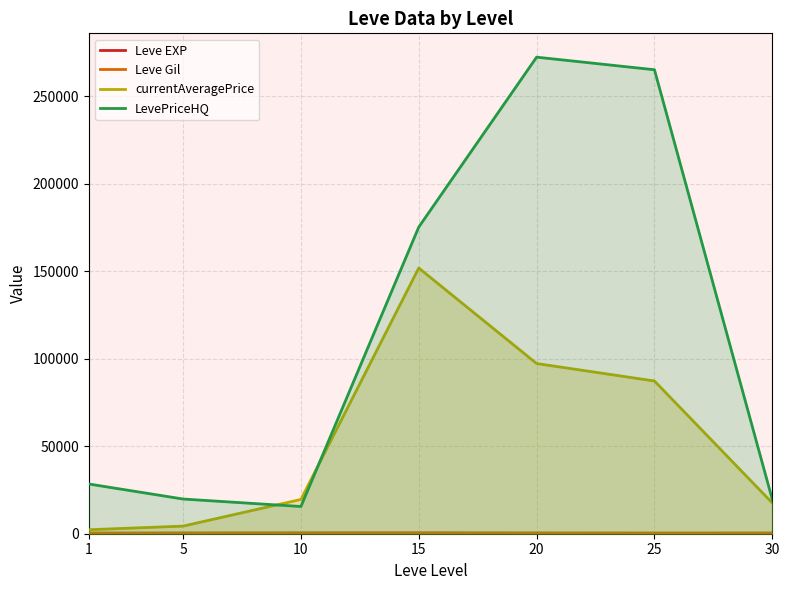

Is it true that Leve Gil equals 340.3 at 20?

False